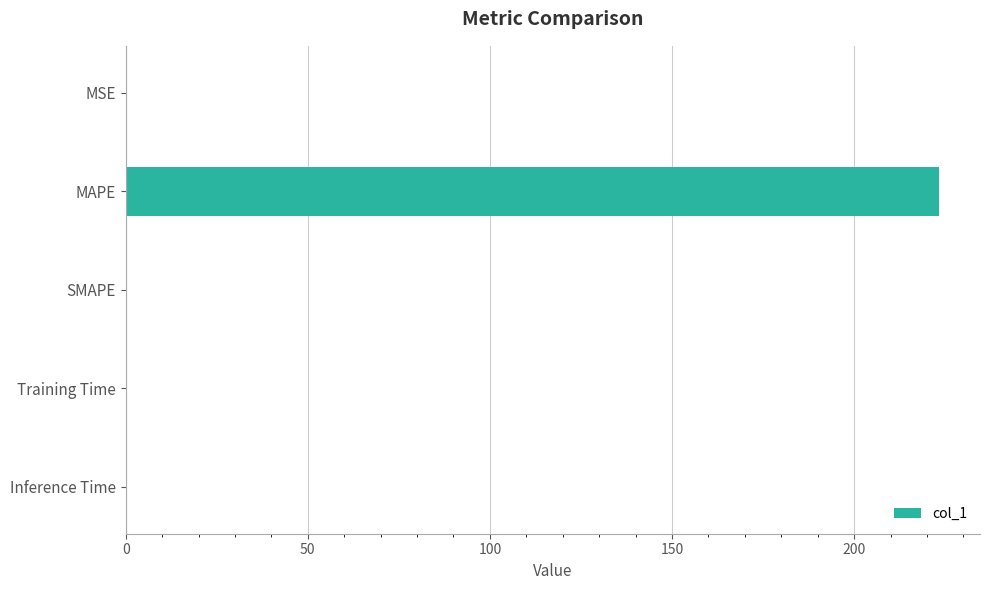

The chart shows a value of 0.0 at Inference Time. True or false?

True